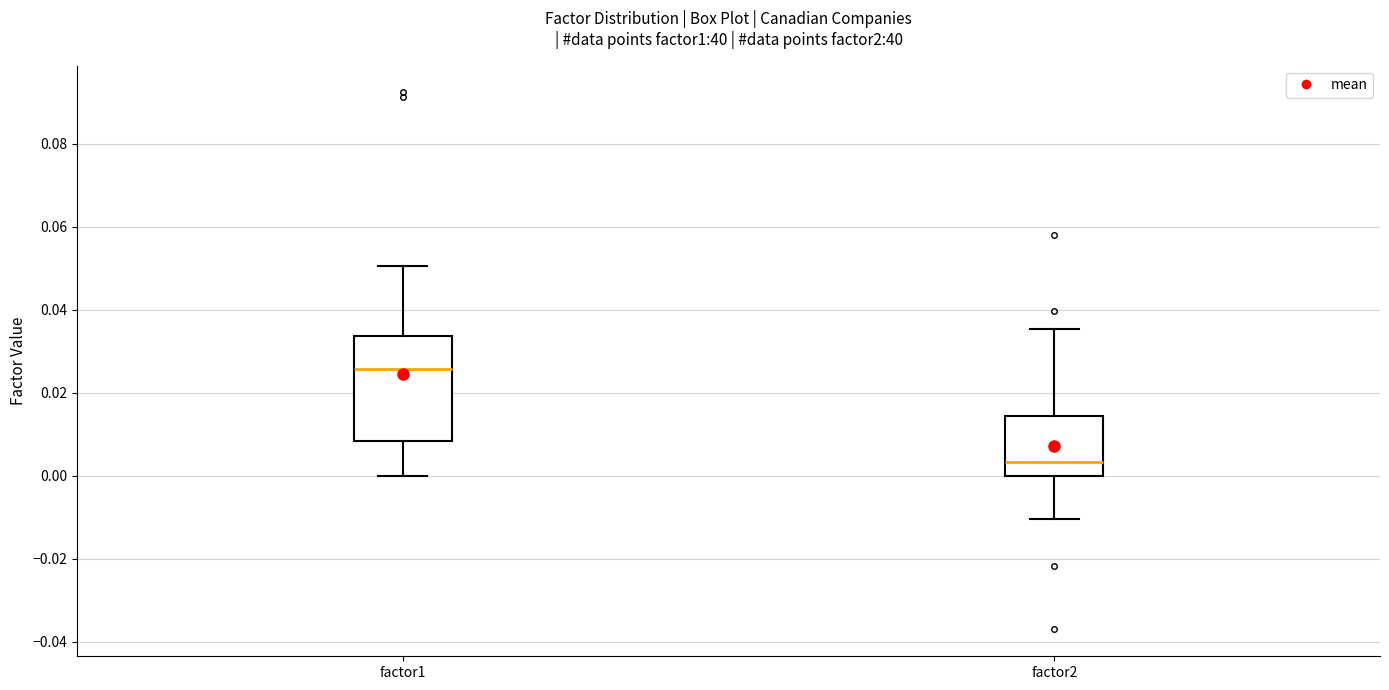

Where is the lower edge of the box for factor2 on the y-axis? The values are not printed on the chart, so give them approximately, as read against the axis.

0.000